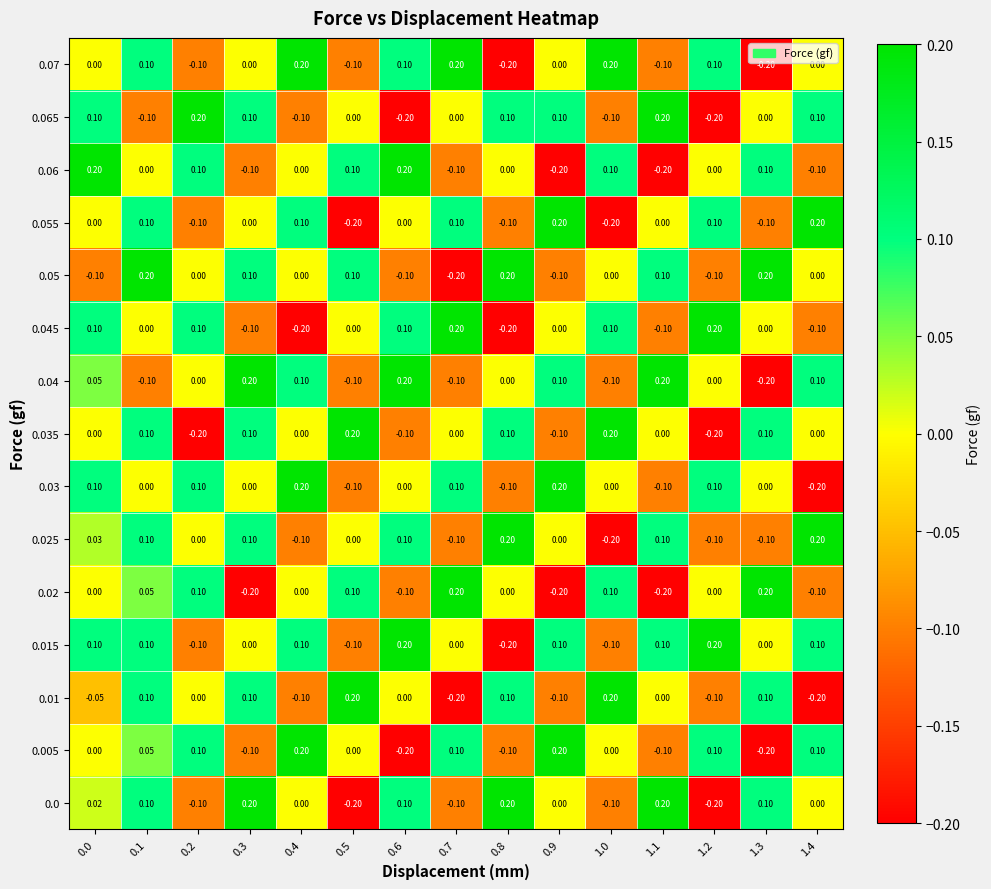

How many data points does each series have?

15